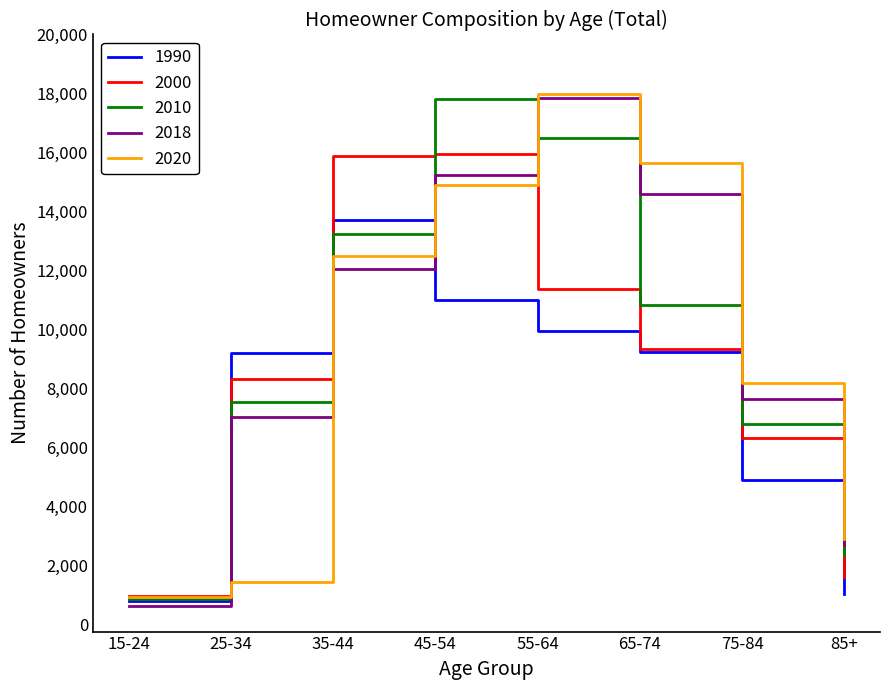

How many times do 1990 and 2018 cross each other?

1